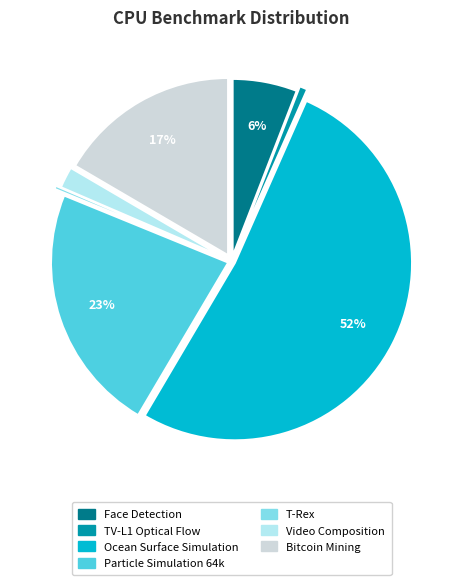

Does any single category account for the majority?

Yes